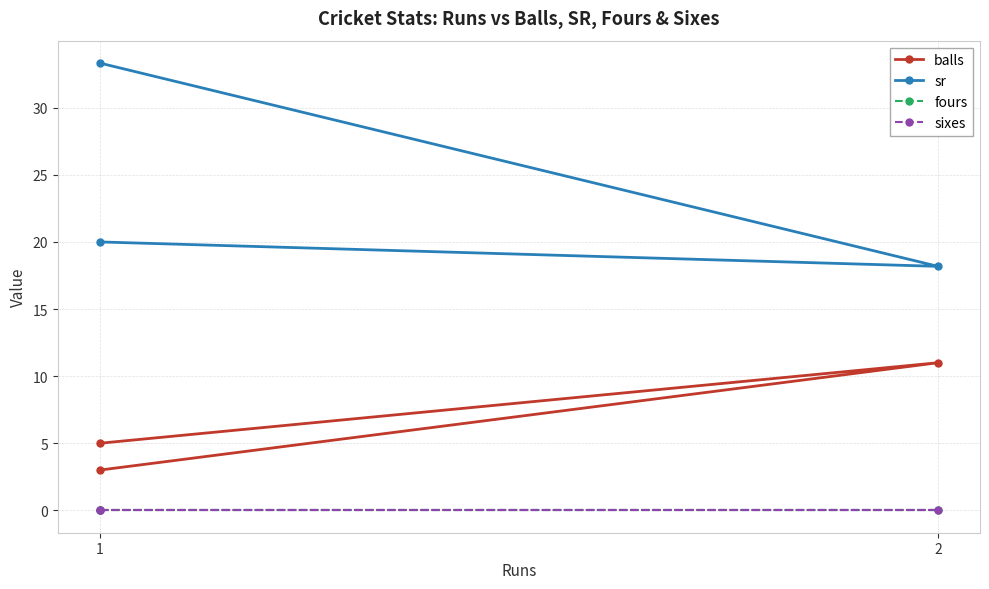

How many lines are shown in the chart?

4